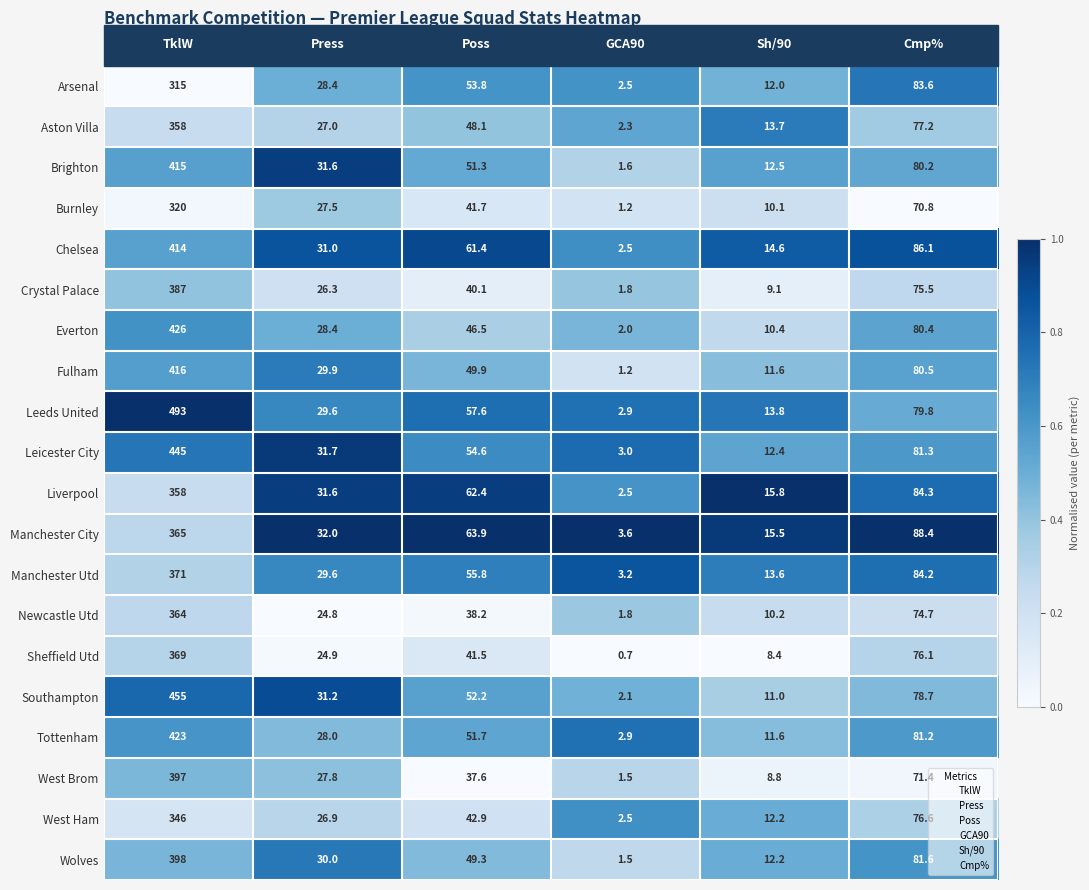

The Chelsea series shows 14.6 at Sh/90. True or false?

True